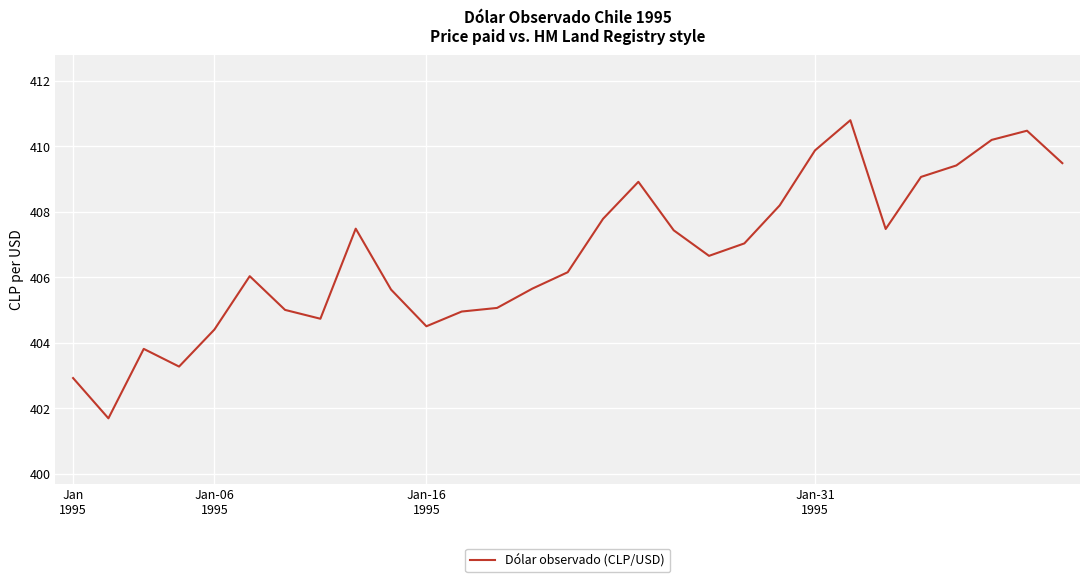

What is the difference between the maximum and minimum values?

9.1